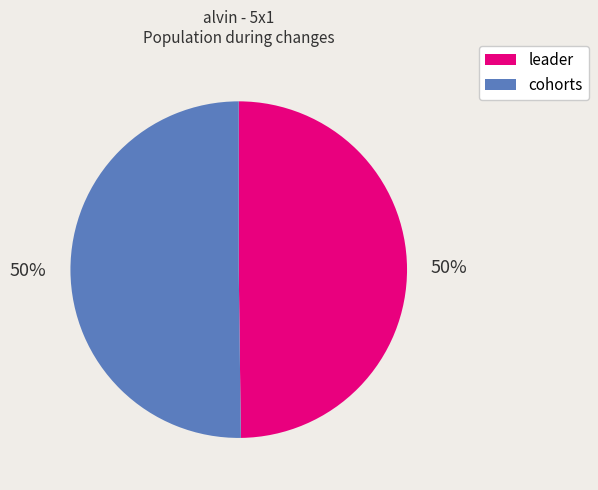

True or false: leader accounts for 50% of the total.

True